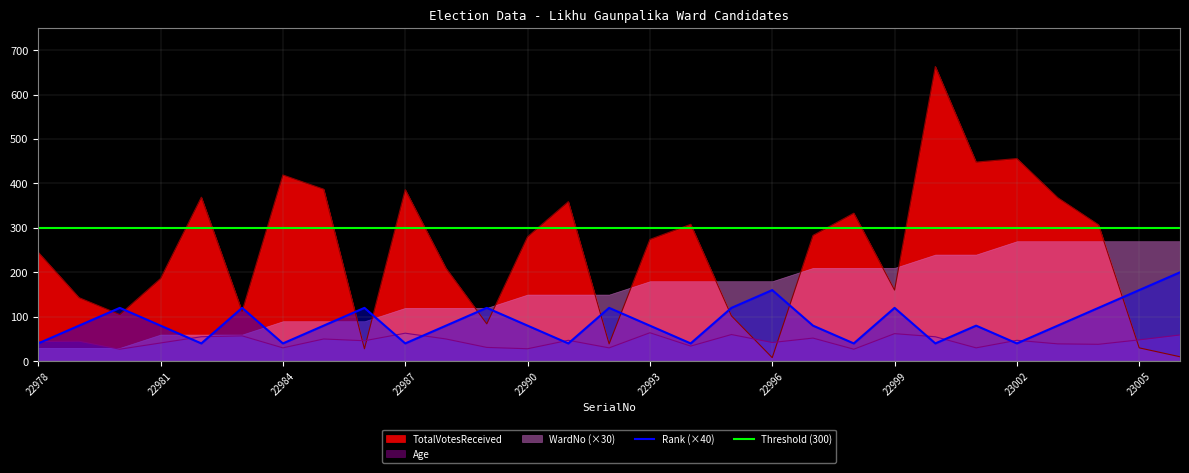

True or false: Rank has a value of 75 at 22986.

False